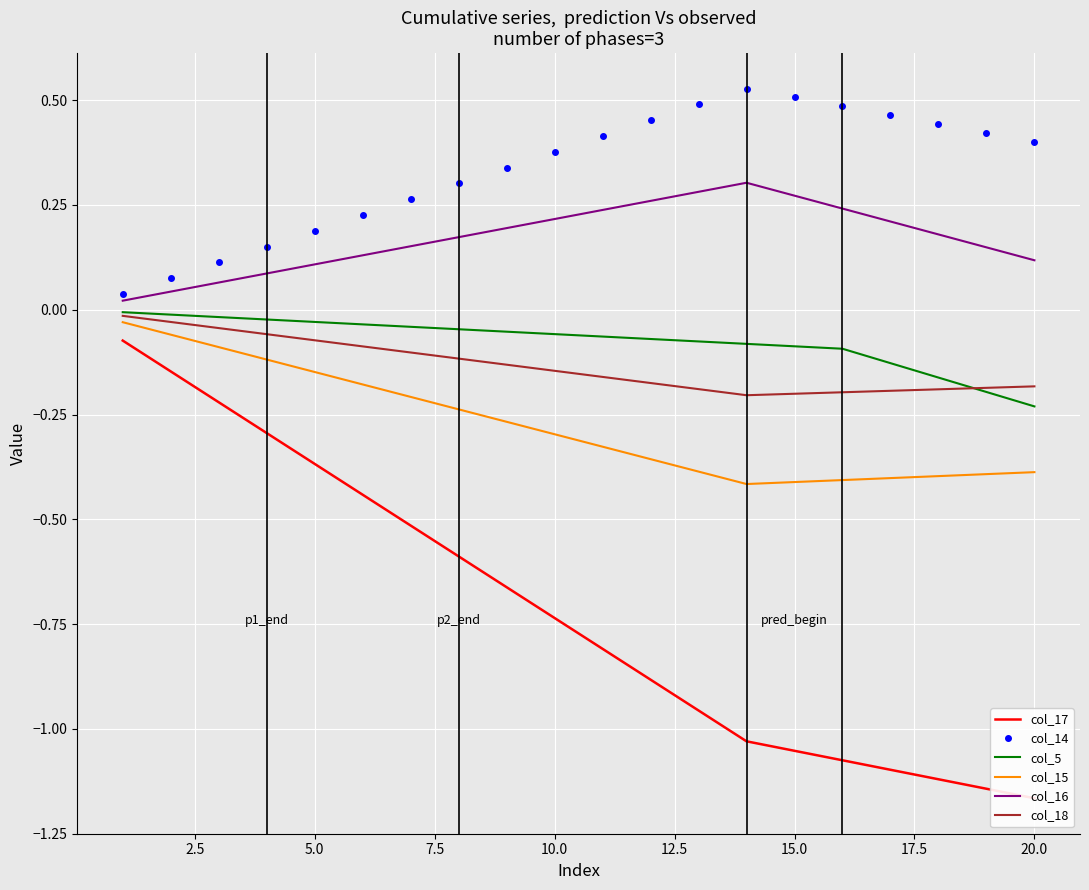

True or false: col_15 has a value of -0.4 at 20.0.

True